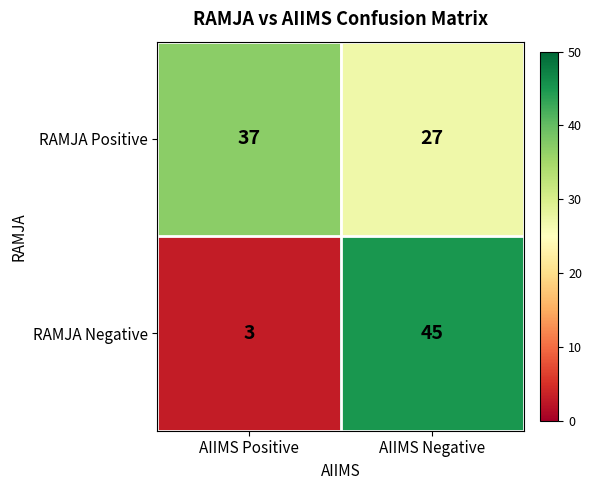

At which category is the sum across all series the highest?

AIIMS Negative